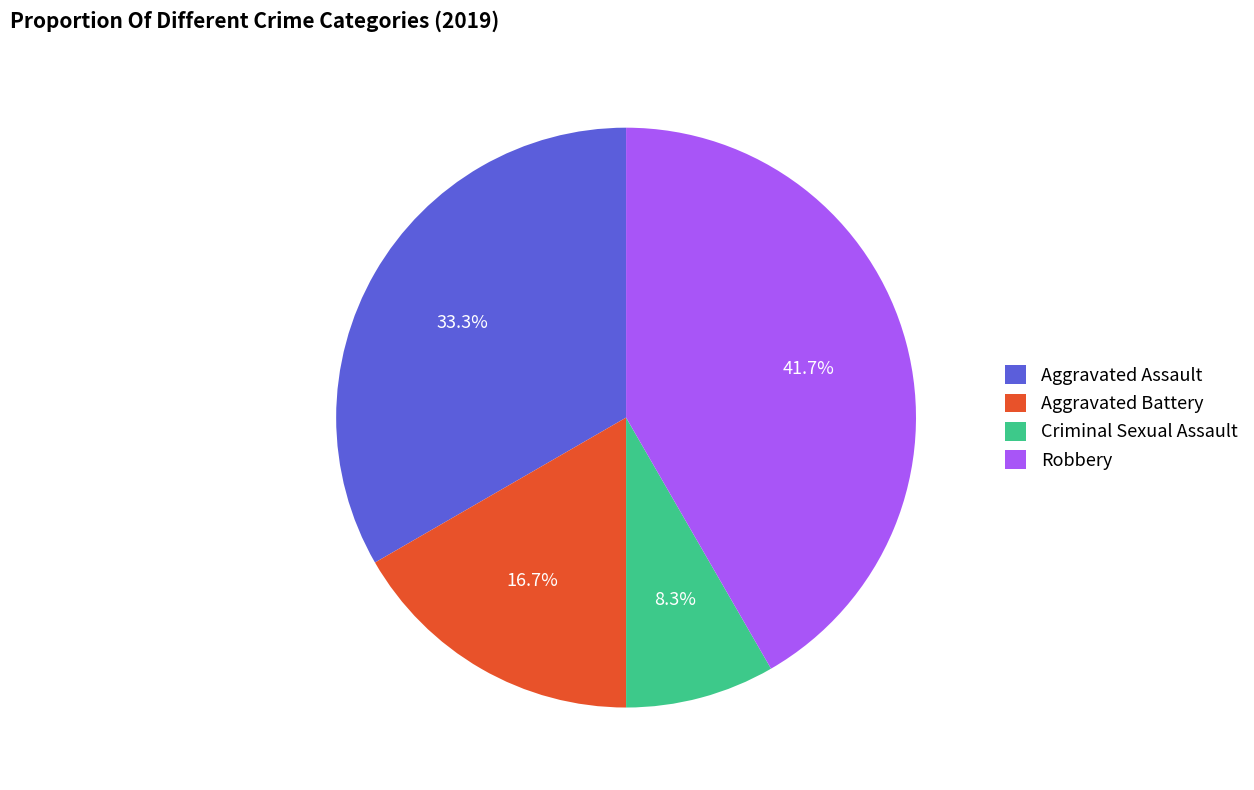

What percentage is NOT represented by Aggravated Battery?

83.3%